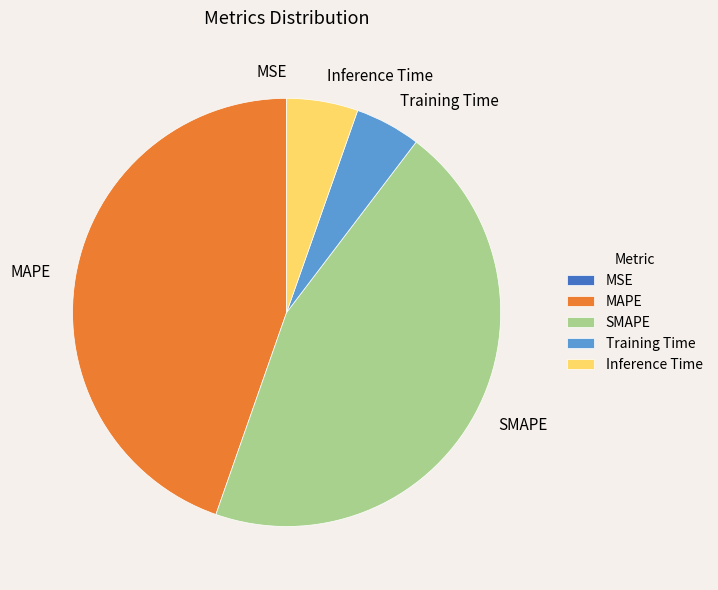

Is it true that Training Time is 5% of the pie?

True